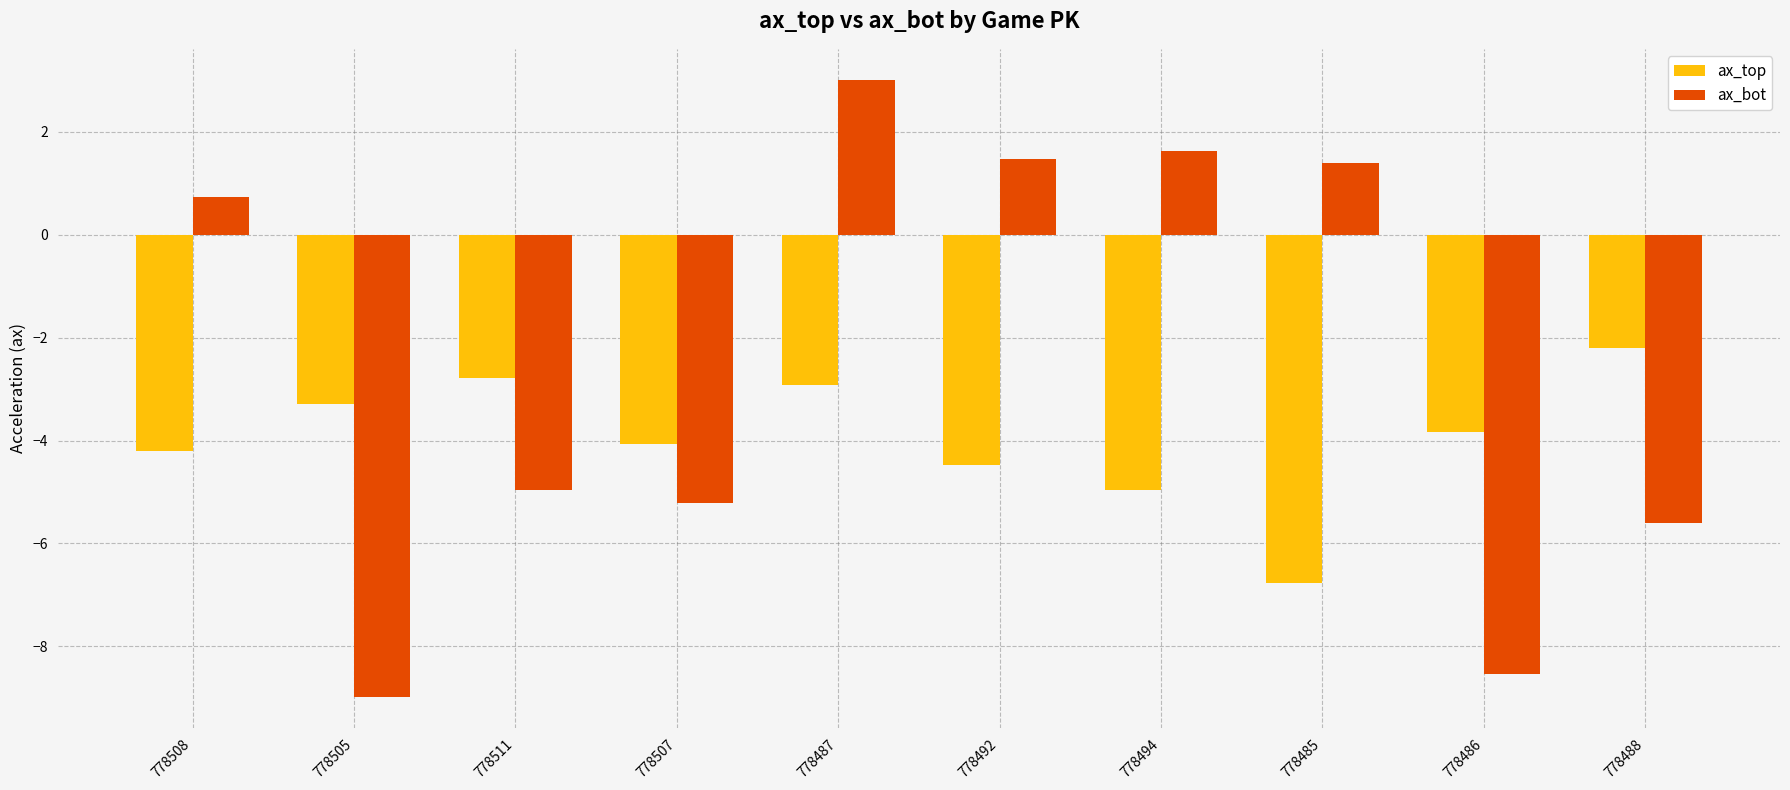

Reading left to right, what are all the values shown in this chart?

ax_top: -4.2	-3.3	-2.8	-4.1	-2.9	-4.5	-5.0	-6.8	-3.8	-2.2
ax_bot: 0.7	-9.0	-5.0	-5.2	3.0	1.5	1.6	1.4	-8.5	-5.6